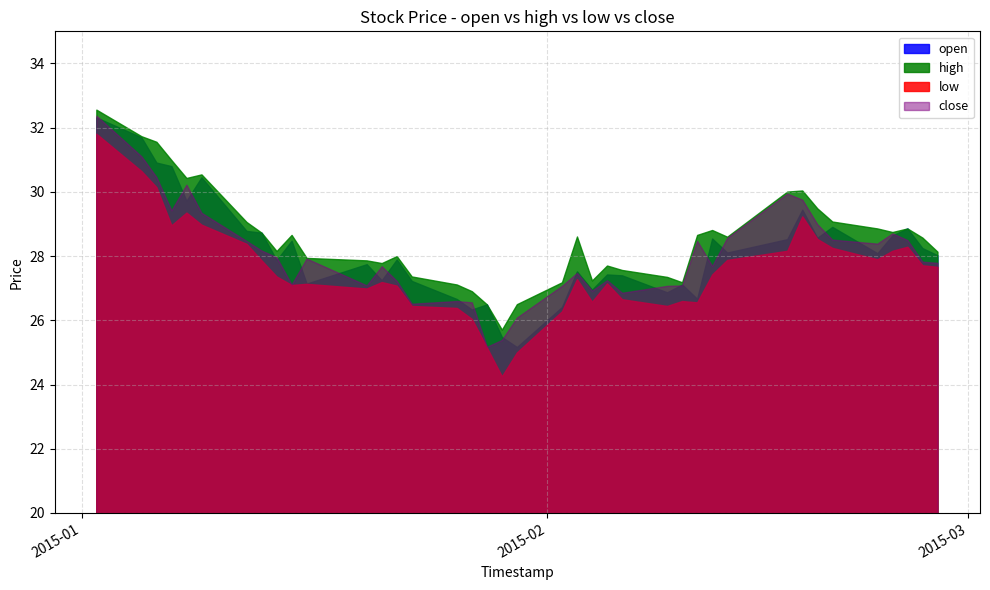

Is the value of close at 2015-02-09 greater than the value of open at 2015-02-17?

No